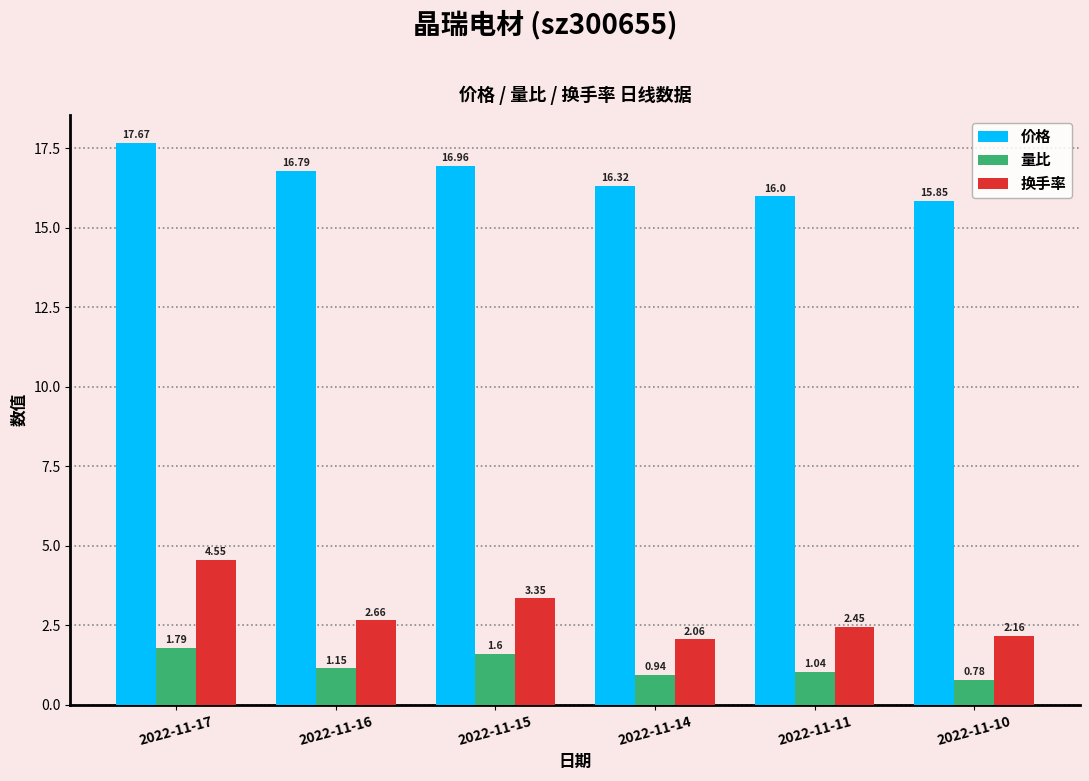

Which category has the lowest value in the 量比 series?

2022-11-10